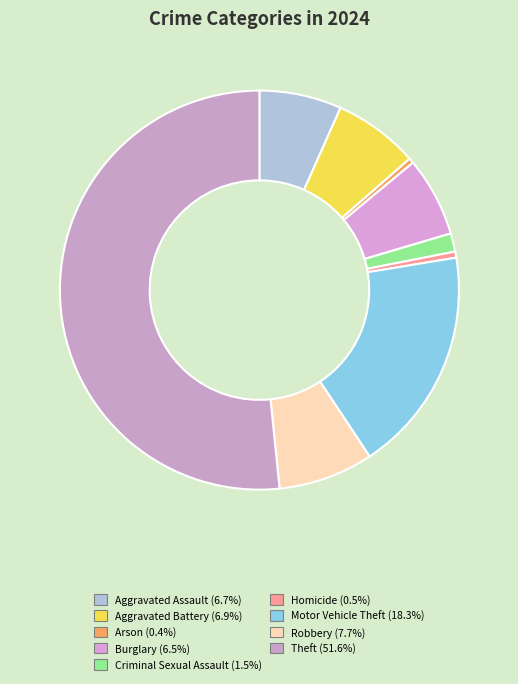

Does any single category account for the majority?

Yes